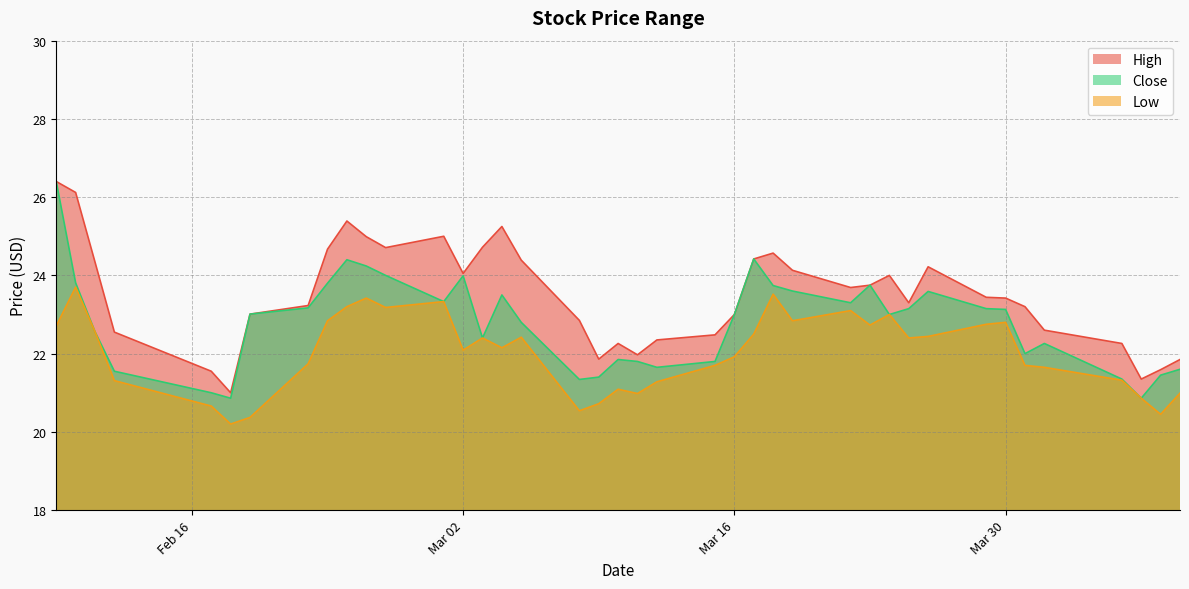

Is it true that High equals 13.8 at 2021-03-18?

False